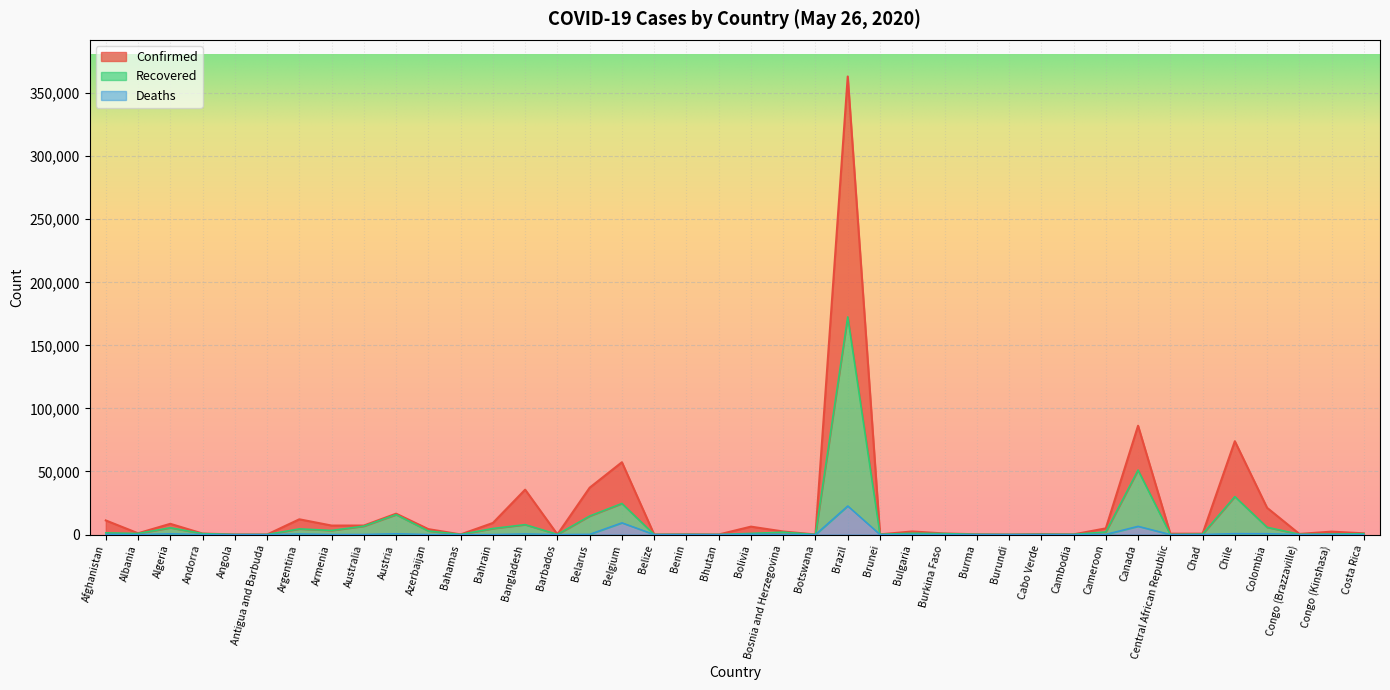

What is the sum of the Deaths values at Brazil and Chile?

23427